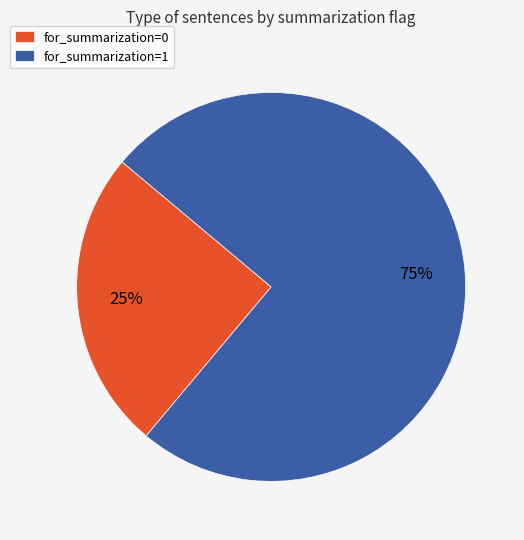

Which has a higher value, for_summarization=1 or for_summarization=0?

for_summarization=1